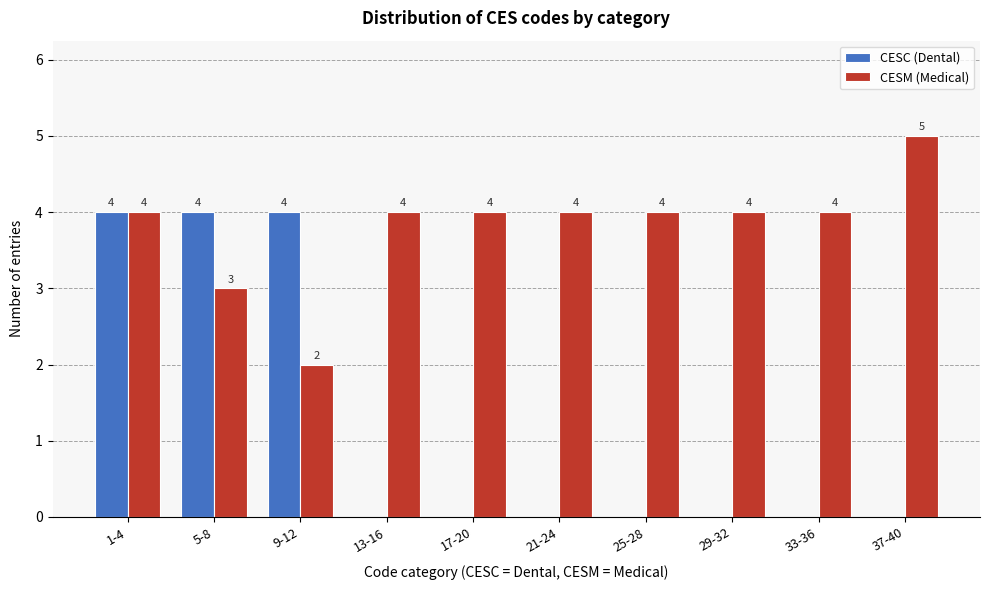

Reading right to left, extract all data points from this chart.

CESC (Dental): 37-40=0	33-36=0	29-32=0	25-28=0	21-24=0	17-20=0	13-16=0	9-12=4	5-8=4	1-4=4
CESM (Medical): 37-40=5	33-36=4	29-32=4	25-28=4	21-24=4	17-20=4	13-16=4	9-12=2	5-8=3	1-4=4